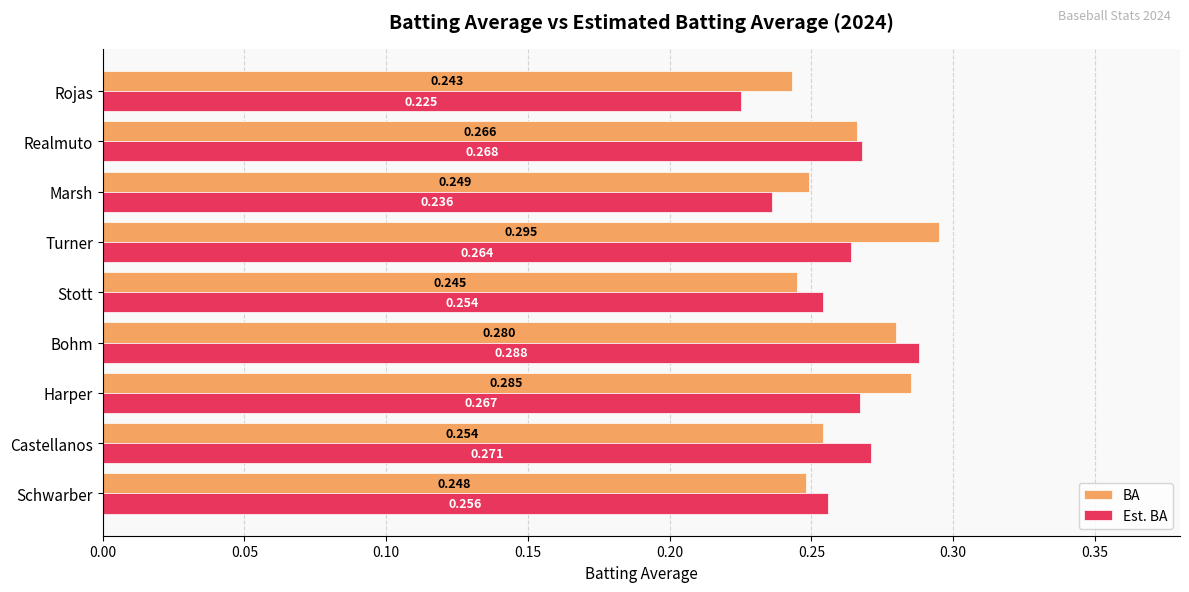

At which label does BA reach its minimum?

Rojas